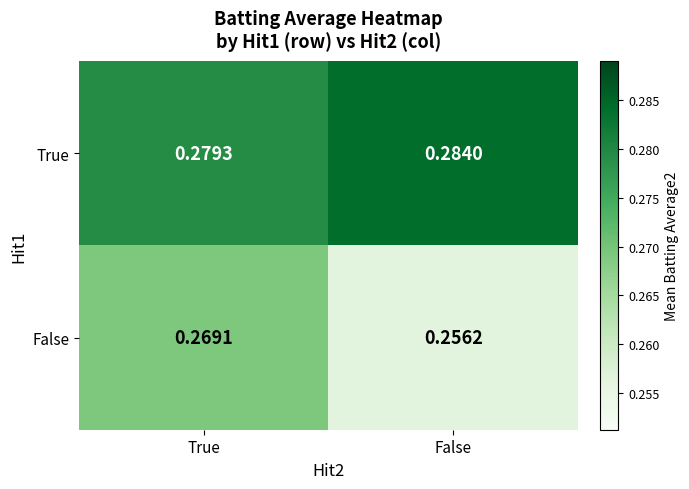

Which category has the highest value in the False series?

True